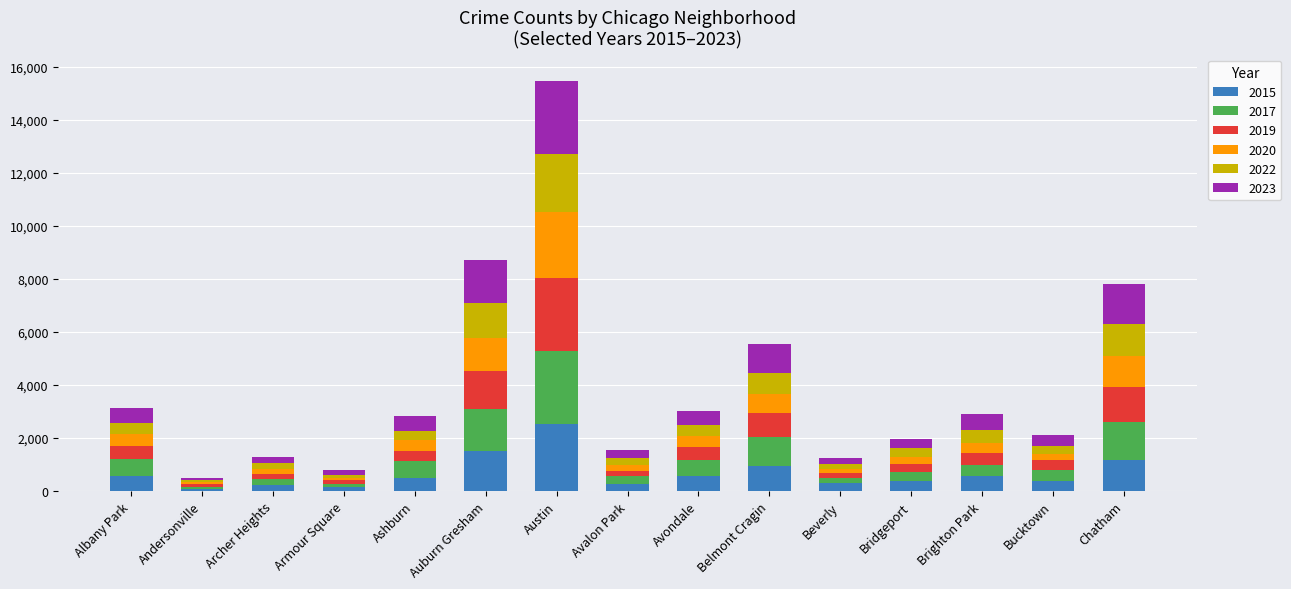

What is the total value across all series at Auburn Gresham?

8716